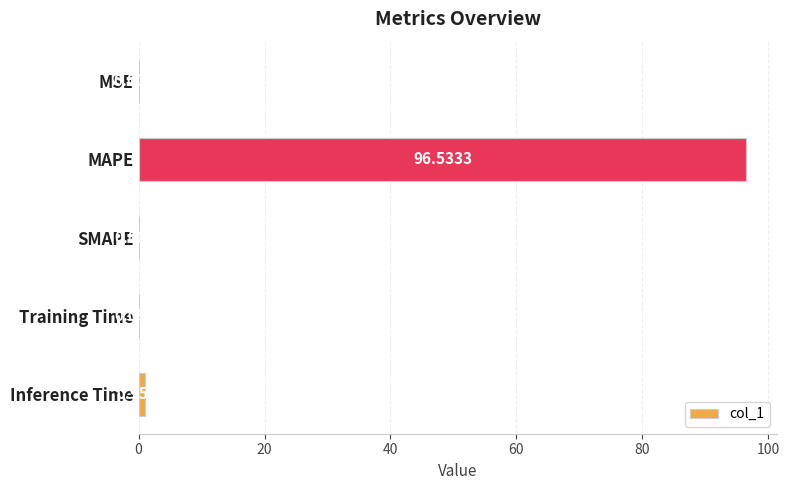

Which has a higher value, Inference Time or SMAPE?

Inference Time